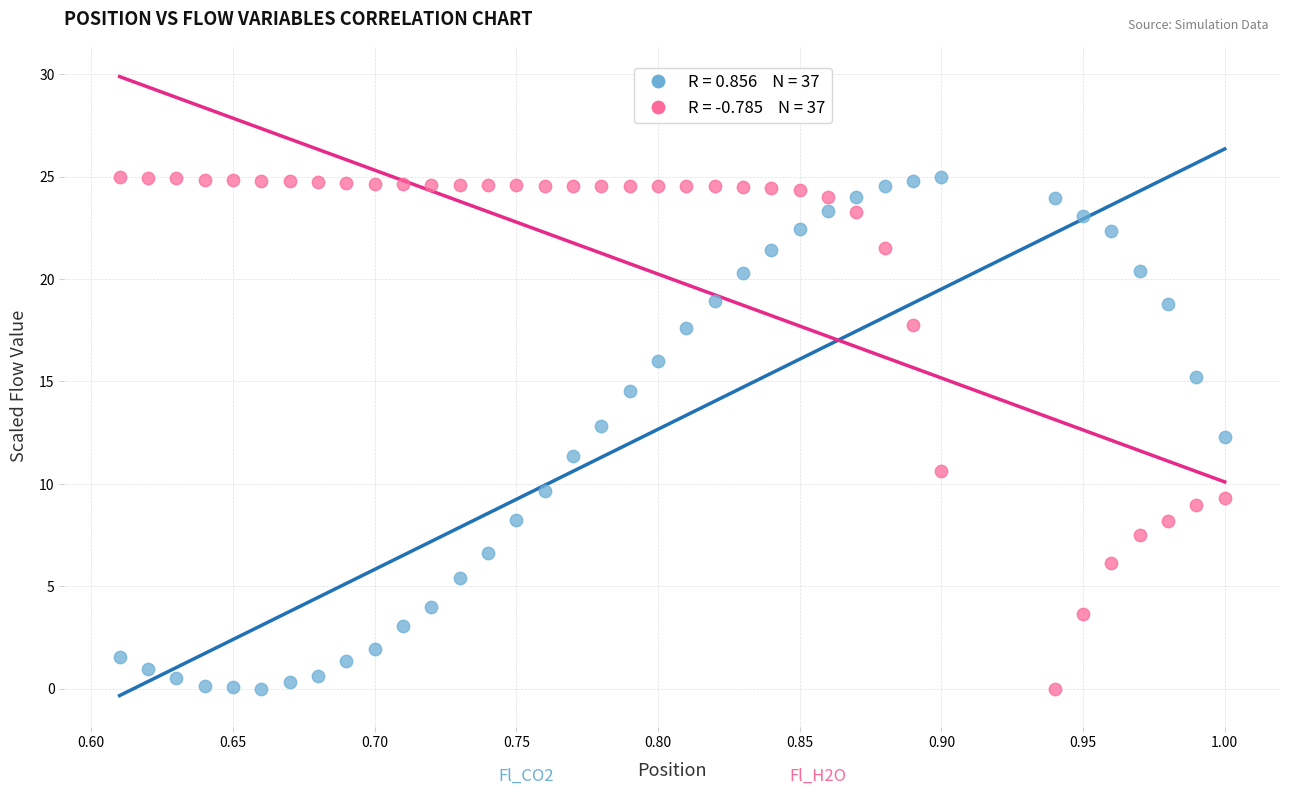

Across all data points, what is the range of Y values (max minus min)?

25.0